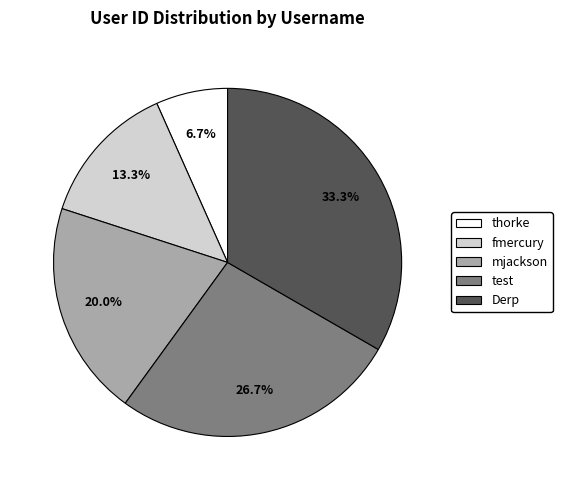

Which category has the biggest portion of the pie?

Derp